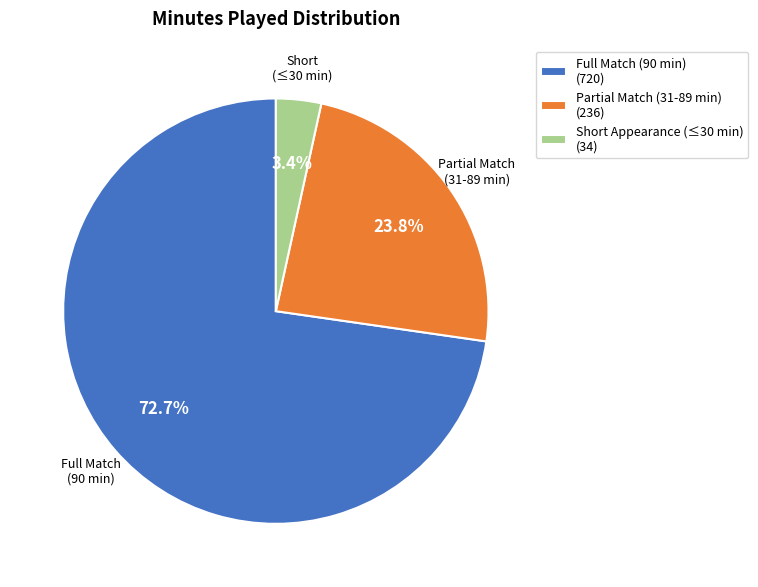

Which category accounts for the majority?

Full Match (90 min) (720)